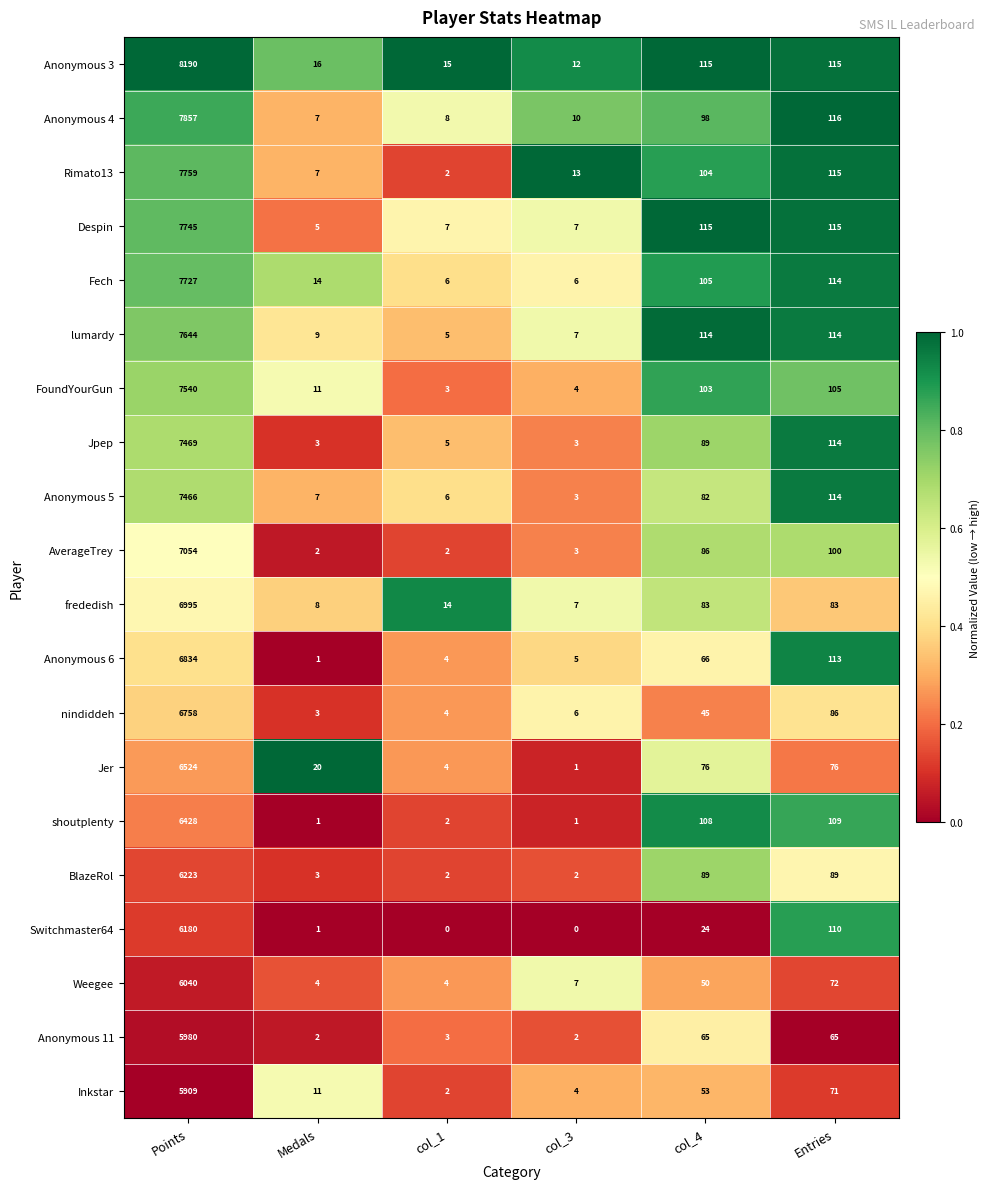

What is the sum of all shoutplenty values?

6649